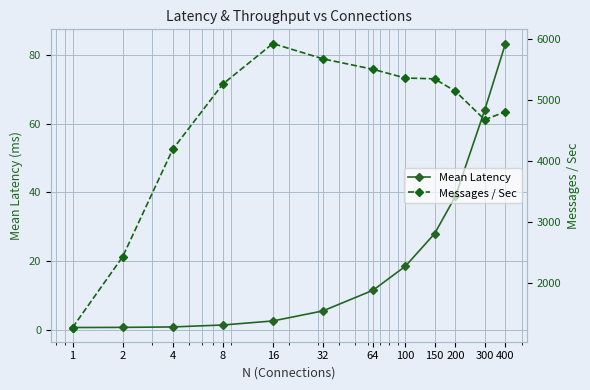

List the series in order of their overall mean, lowest first.

Mean Latency, Messages / Sec